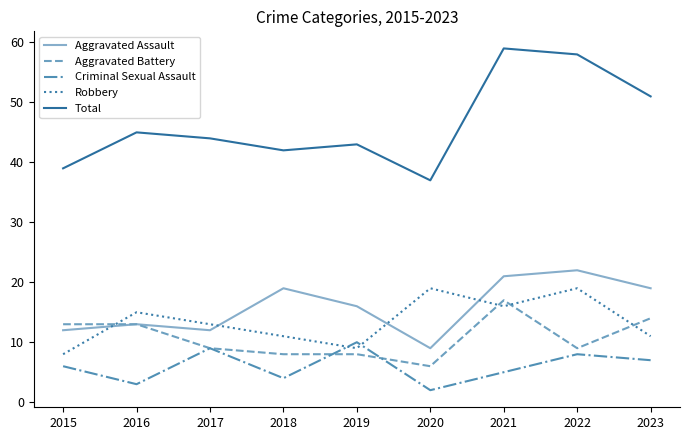

Is it true that Robbery equals 3 at 2018?

False